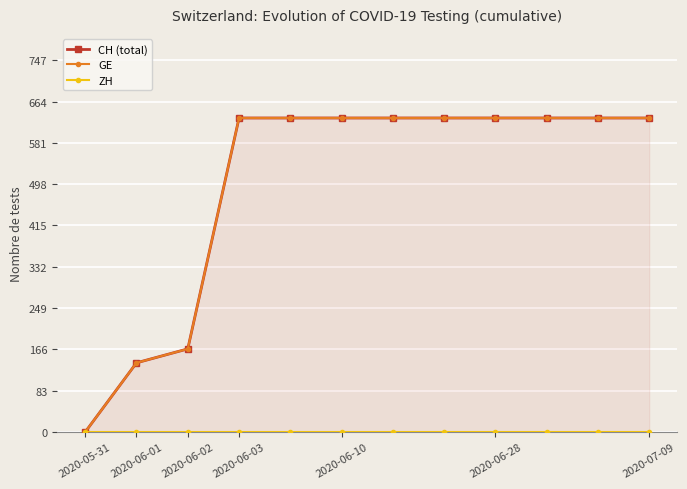

True or false: ZH and CH (total) cross at least once.

False